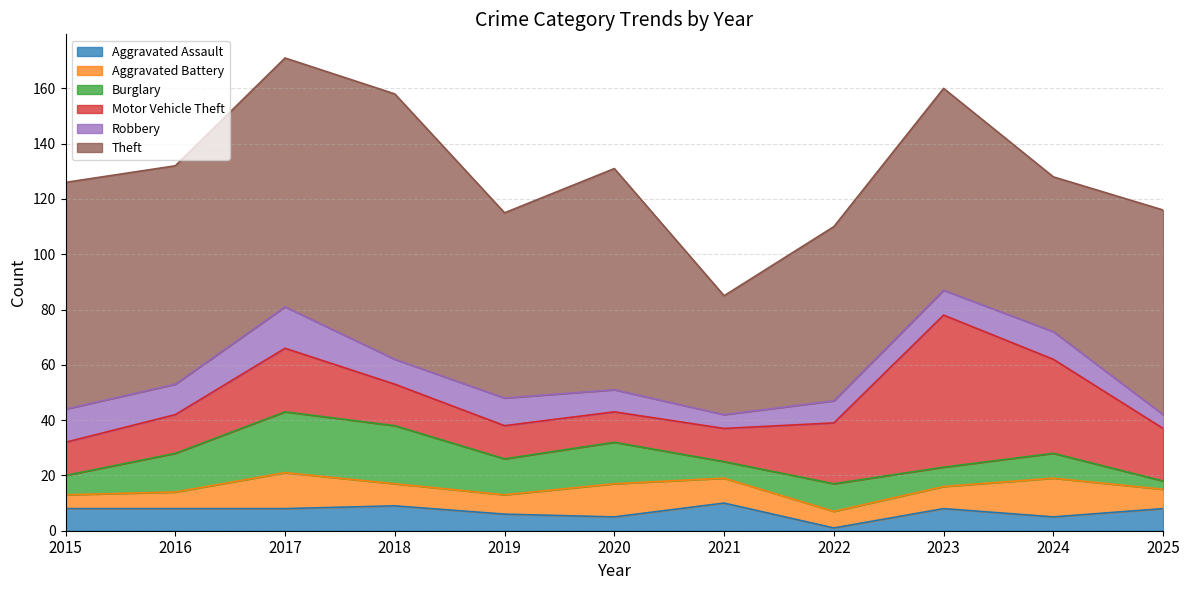

What is the sum of all Aggravated Battery values?

95